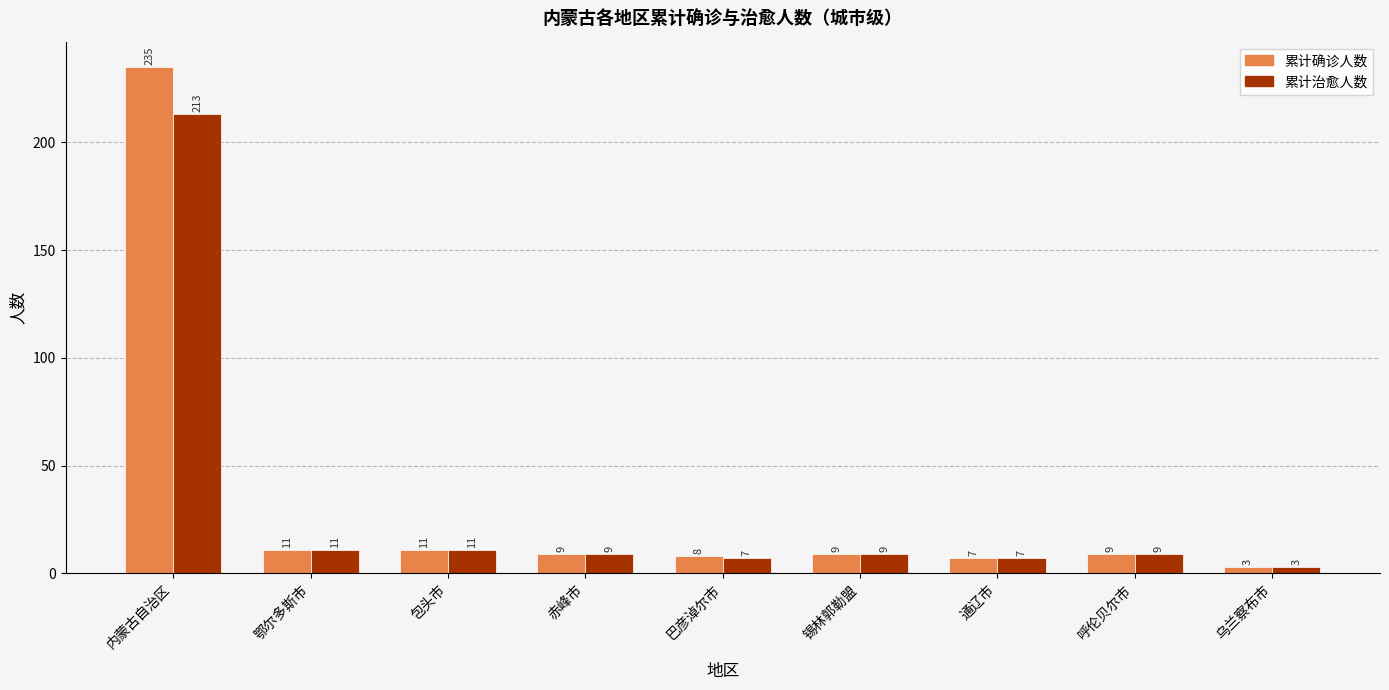

Are the bars horizontal?

No